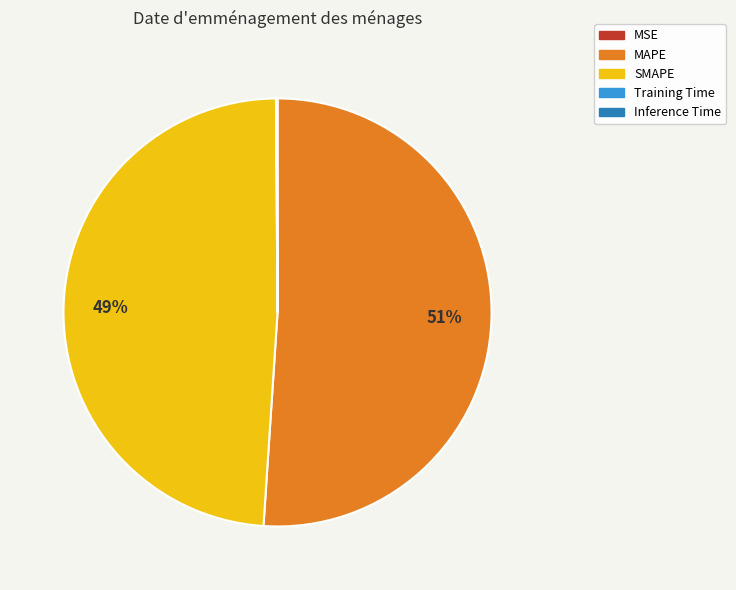

Is it true that SMAPE is 36% of the pie?

False